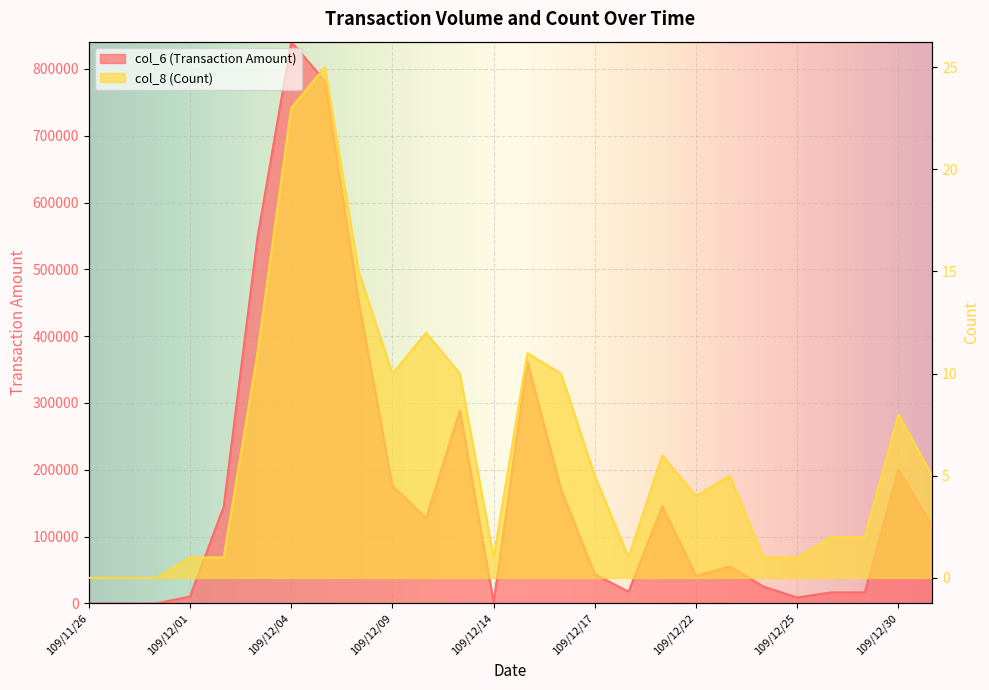

Does the chart display data point markers on the line(s)?

No